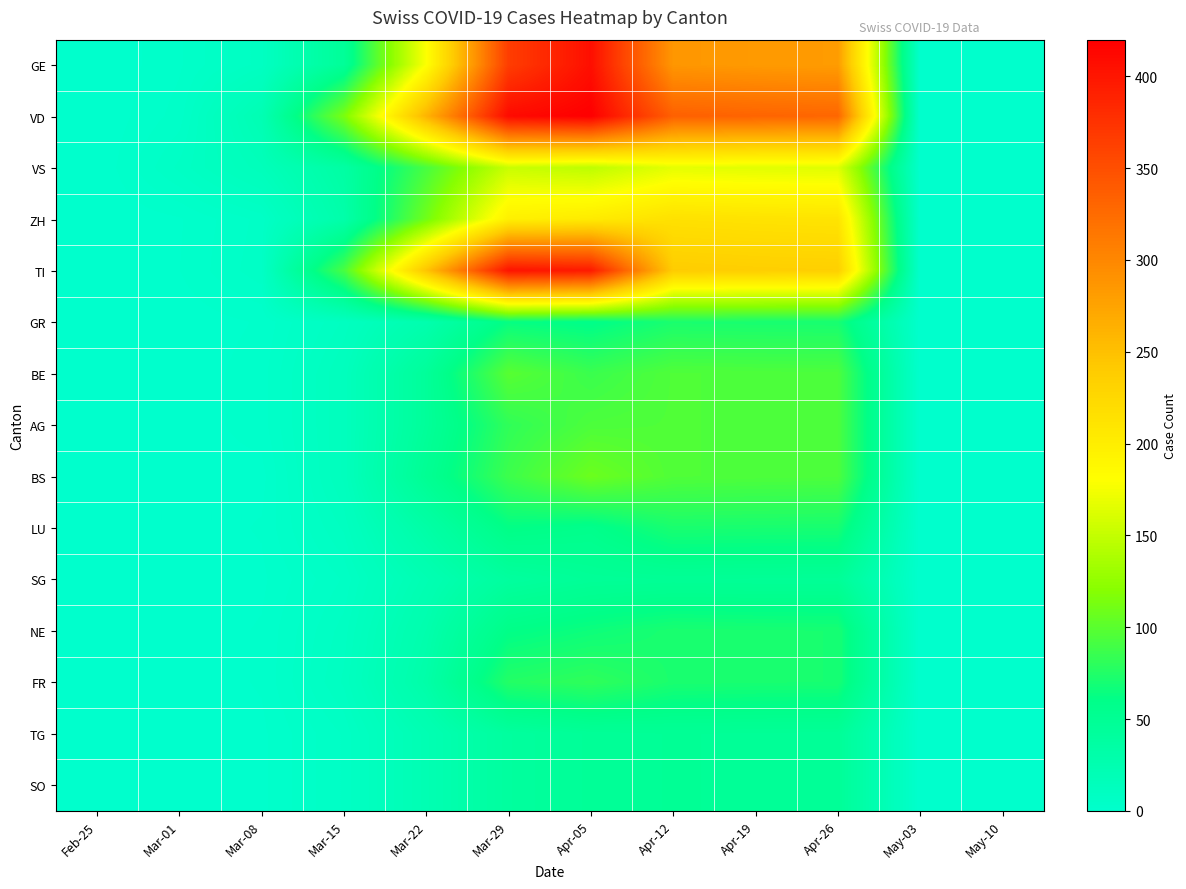

At Apr-12, list the series in order from largest to smallest.

VD, GE, TI, ZH, VS, BE, AG, BS, GR, LU, NE, FR, SG, TG, SO